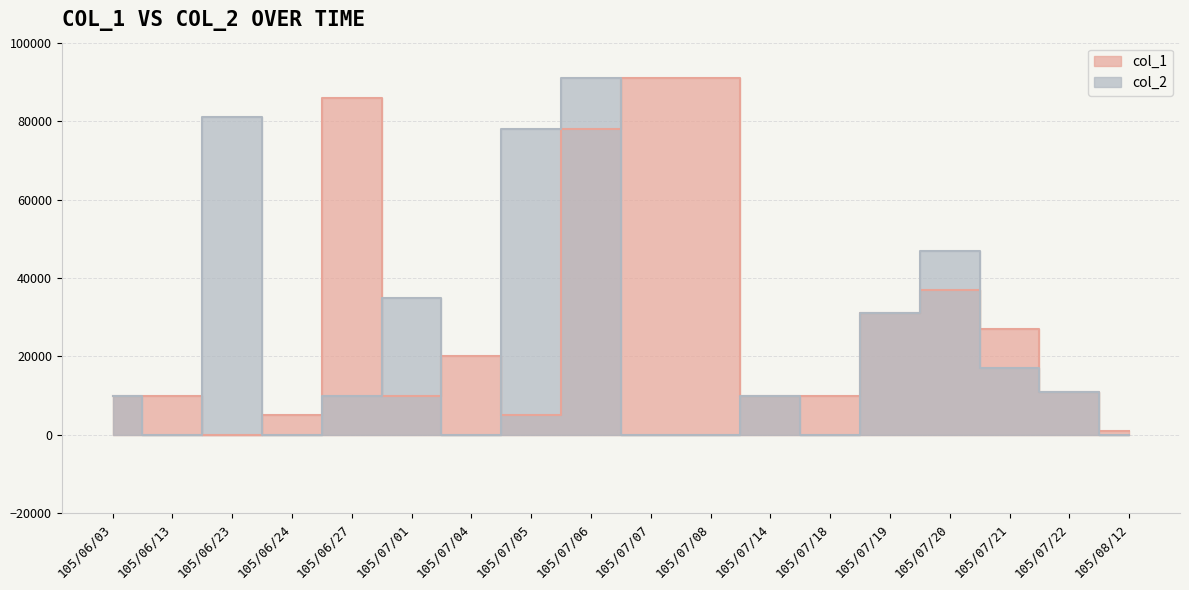

Which series has the widest spread of values?

col_1